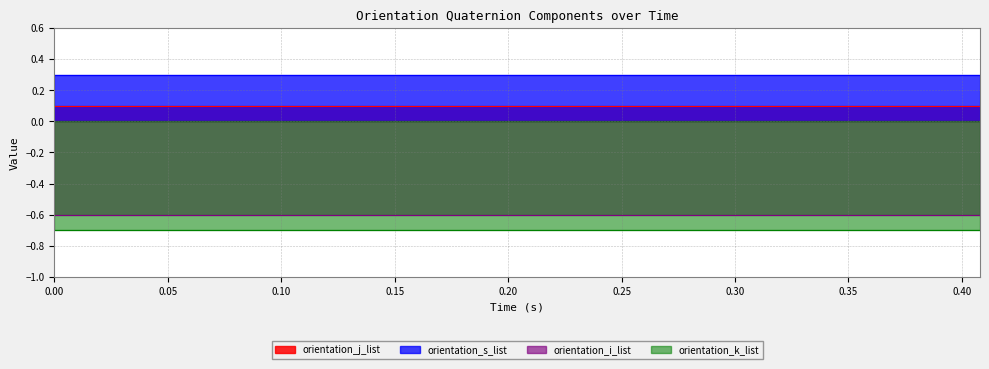

What is the sum of the orientation_i_list values at 0.212 and 0.206?

-1.2